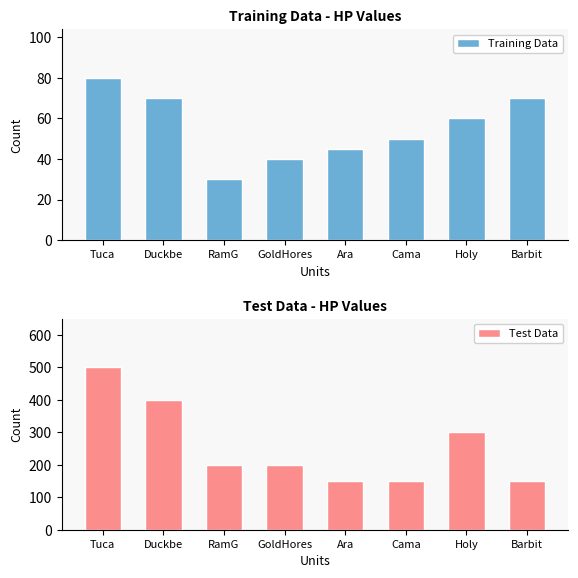

What are all the series names shown in the legend?

Training Data, Test Data